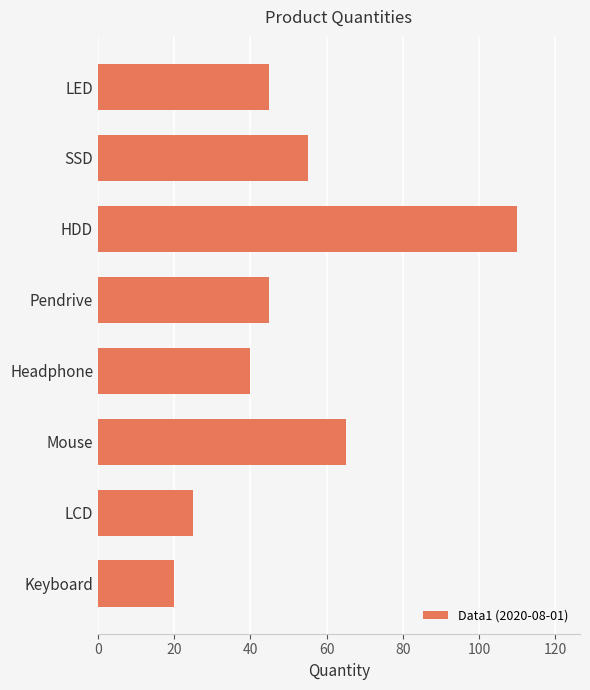

Reading bottom to top, extract all data points from this chart.

20	25	65	40	45	110	55	45